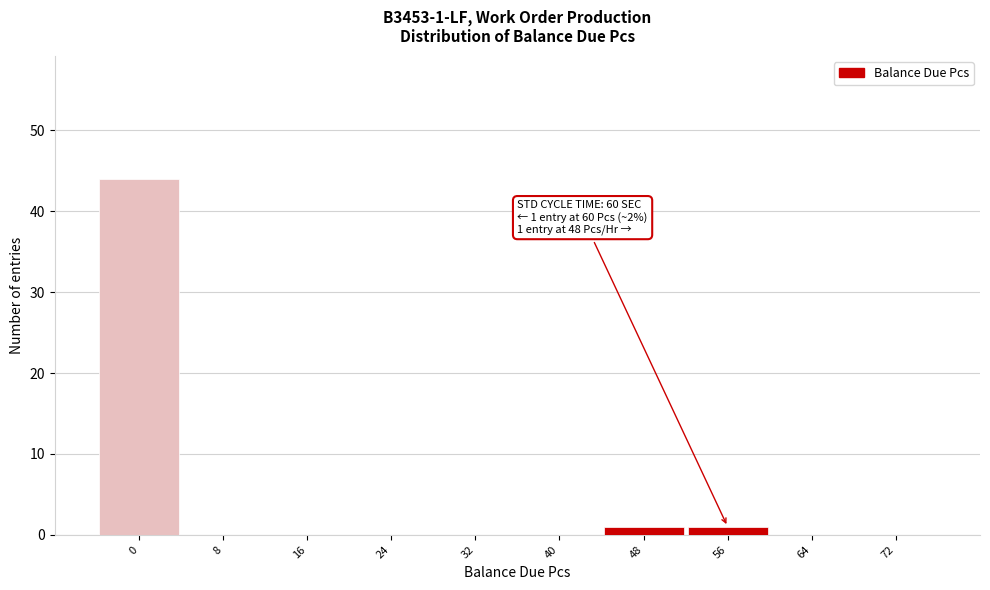

Reading left to right, what are all the values shown in this chart?

0=44	8=0	16=0	24=0	32=0	40=0	48=1	56=1	64=0	72=0